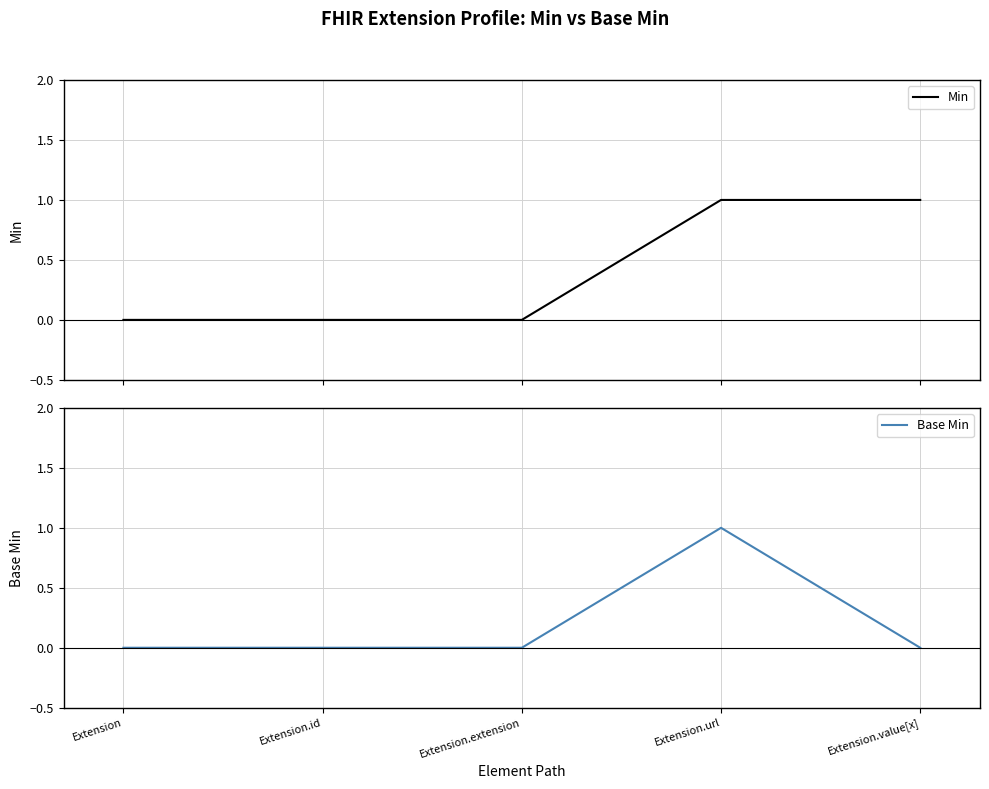

True or false: Min has a value of 0 at Extension.id.

True